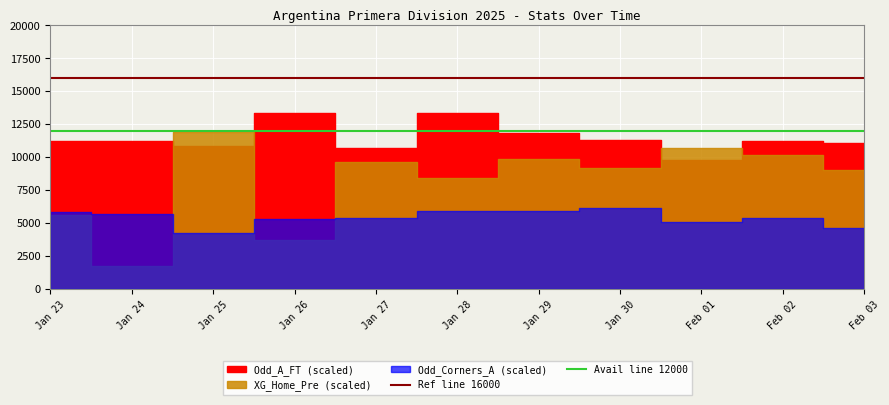

What is the lowest value of the Ref line 16000 series?

16000